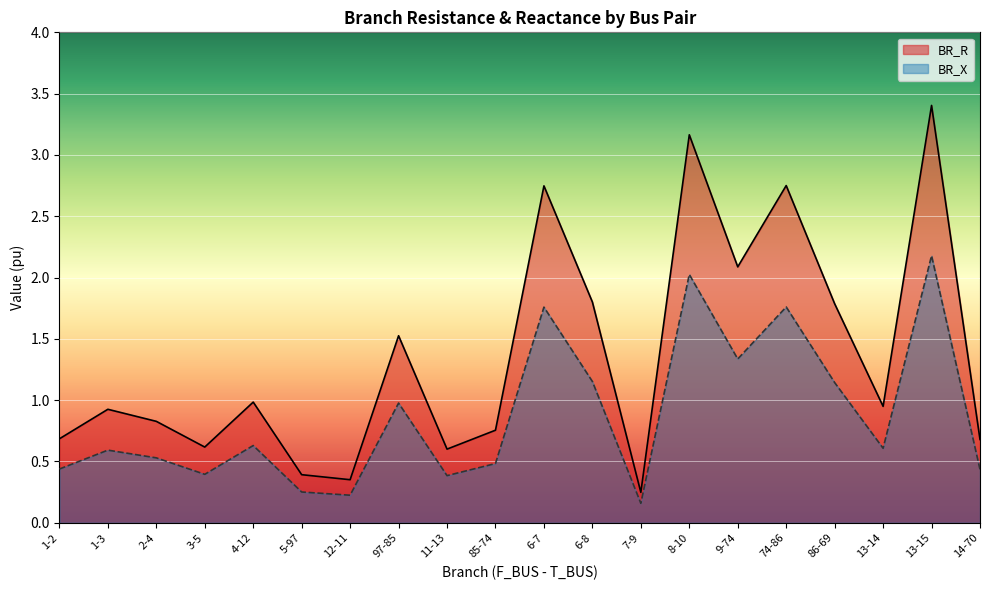

Reading left to right, transcribe all the data shown in this chart.

BR_R: 0.7	0.9	0.8	0.6	1.0	0.4	0.4	1.5	0.6	0.8	2.7	1.8	0.2	3.2	2.1	2.8	1.8	0.9	3.4	0.7
BR_X: 0.4	0.6	0.5	0.4	0.6	0.3	0.2	1.0	0.4	0.5	1.8	1.2	0.2	2.0	1.3	1.8	1.1	0.6	2.2	0.4